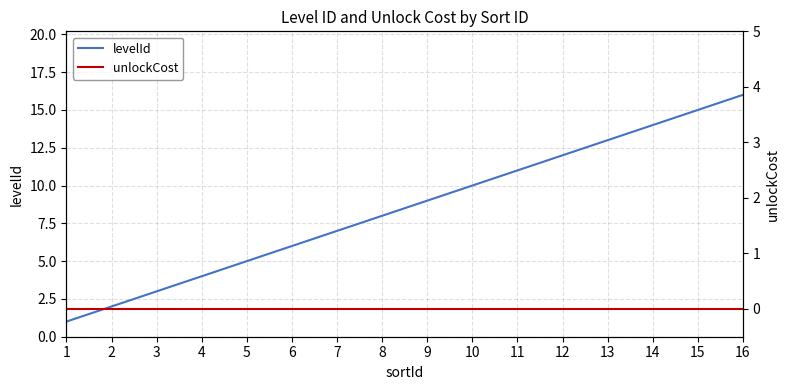

At which label does unlockCost reach its peak?

1